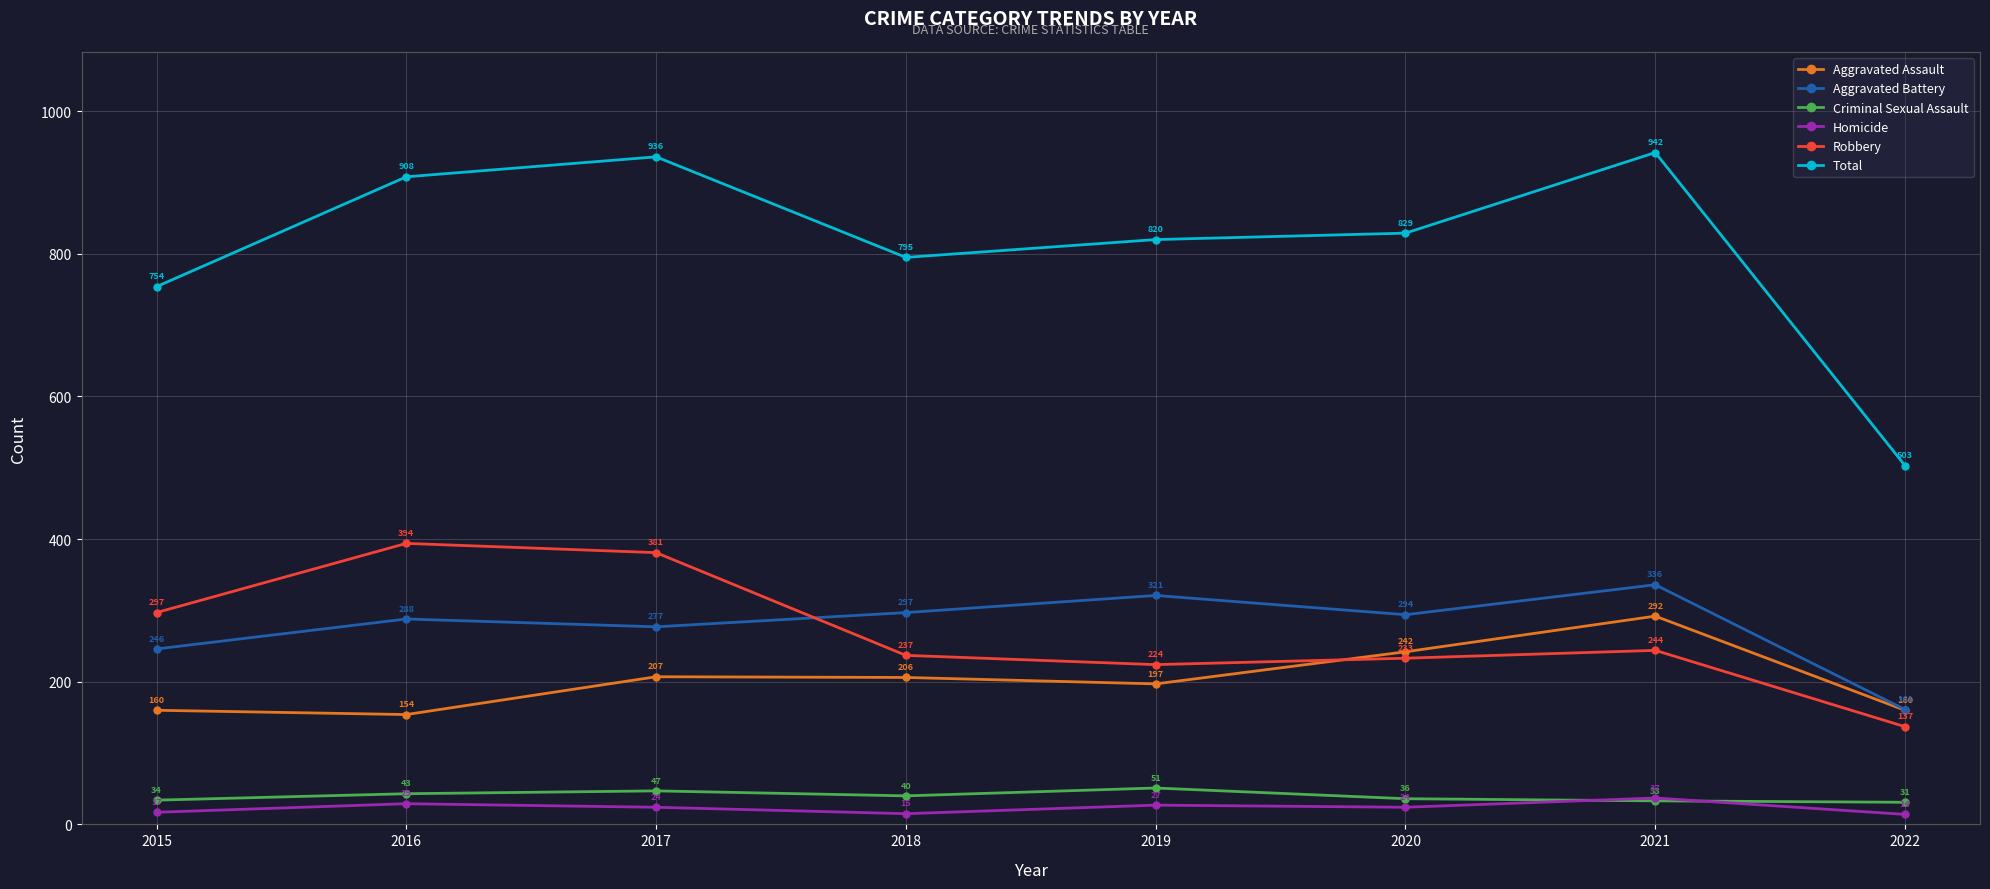

How many categories are shown in the chart?

8